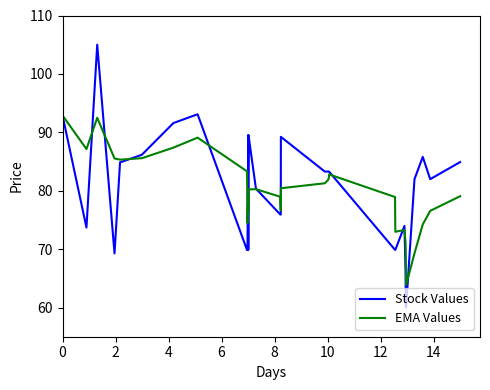

Which series has the widest spread of values?

Stock Values